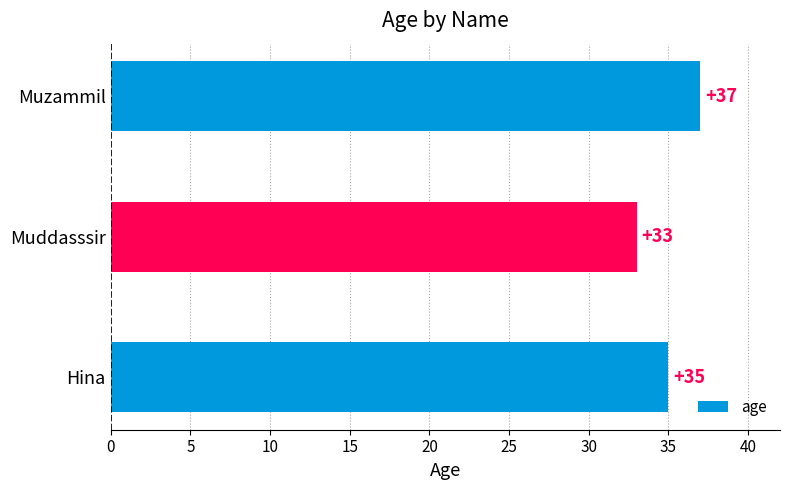

Approximately how many times larger is the value at Muzammil compared to Muddasssir?

1.1